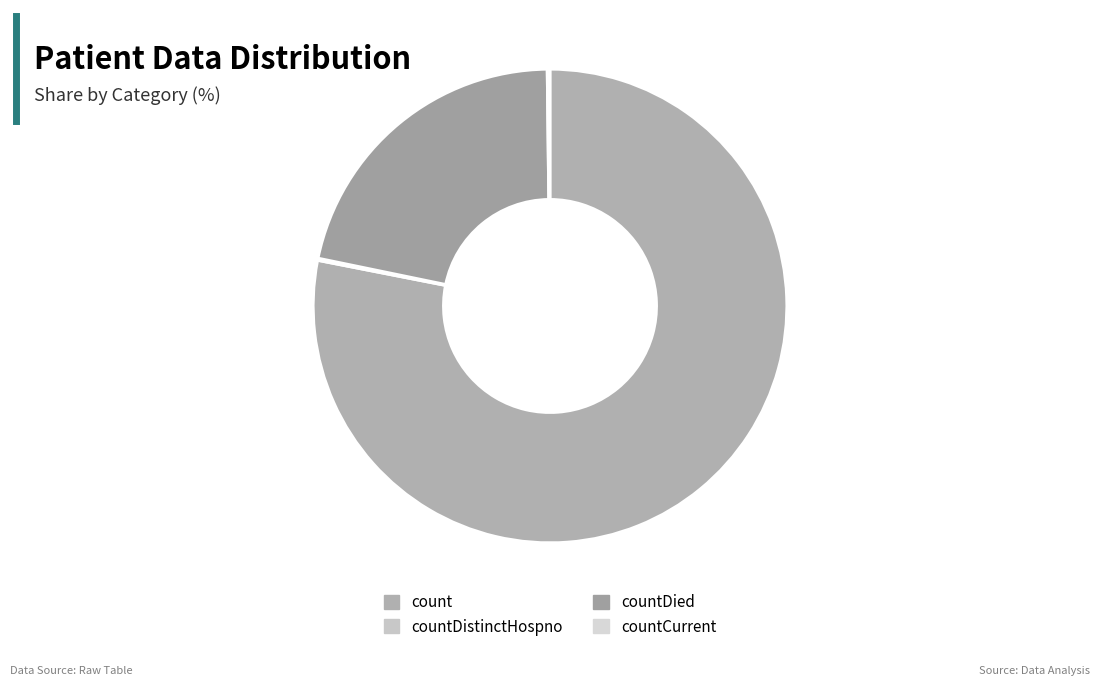

How many segments does this pie chart have?

4